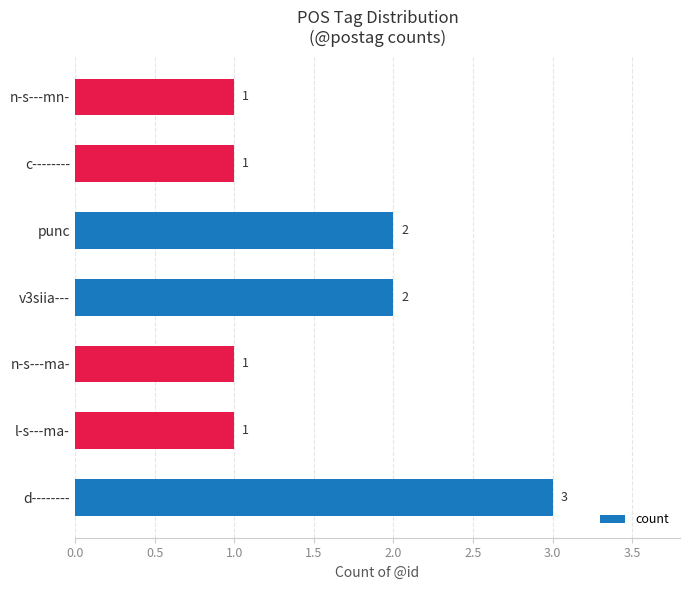

What is the greatest value displayed?

3